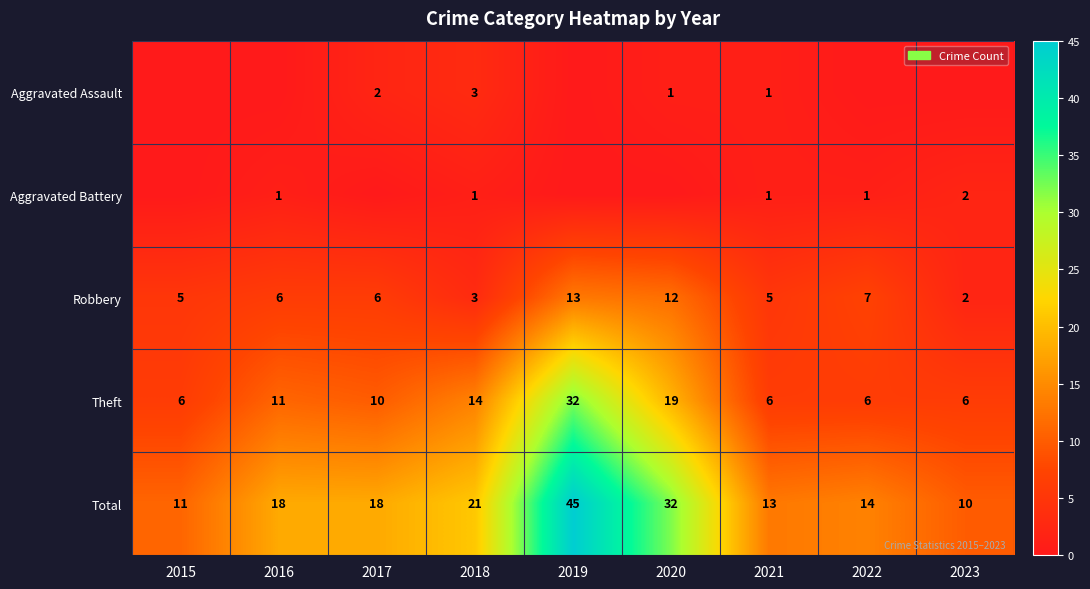

What is the difference between the maximum and second lowest values in the Robbery series?

10